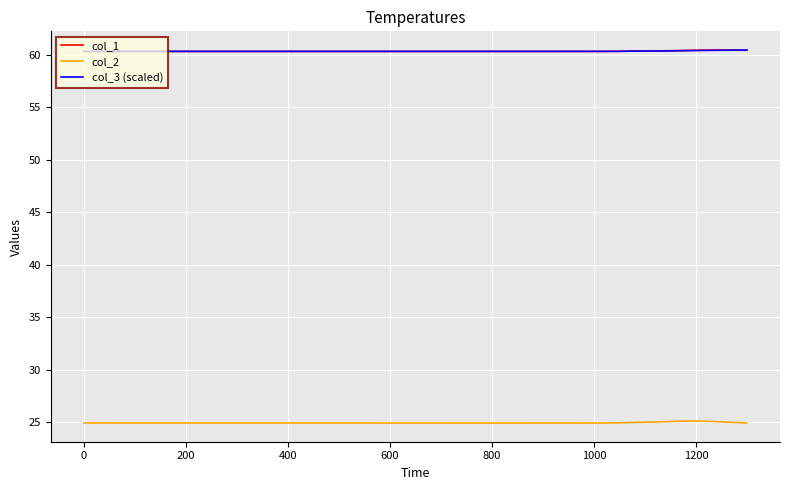

What is the lowest value of the col_3 (scaled) series?

60.3